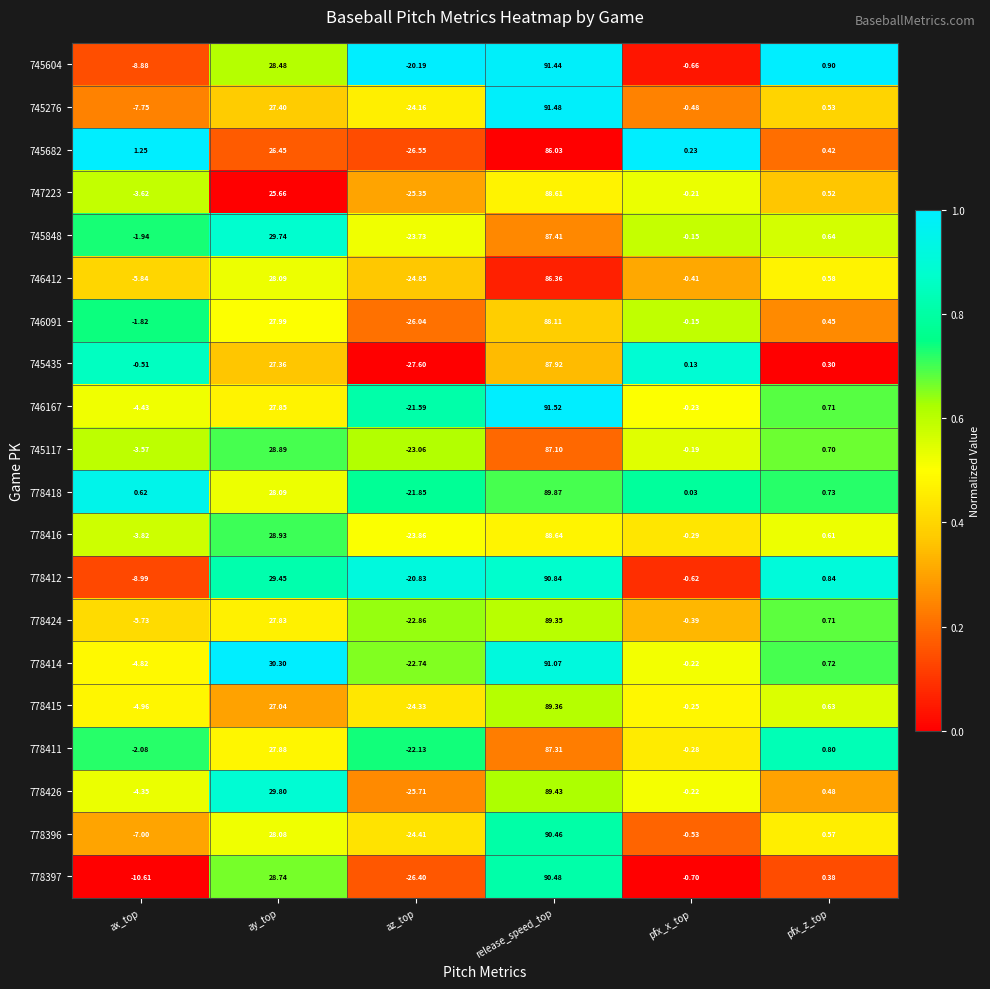

Which category has the lowest value in the 778396 series?

az_top